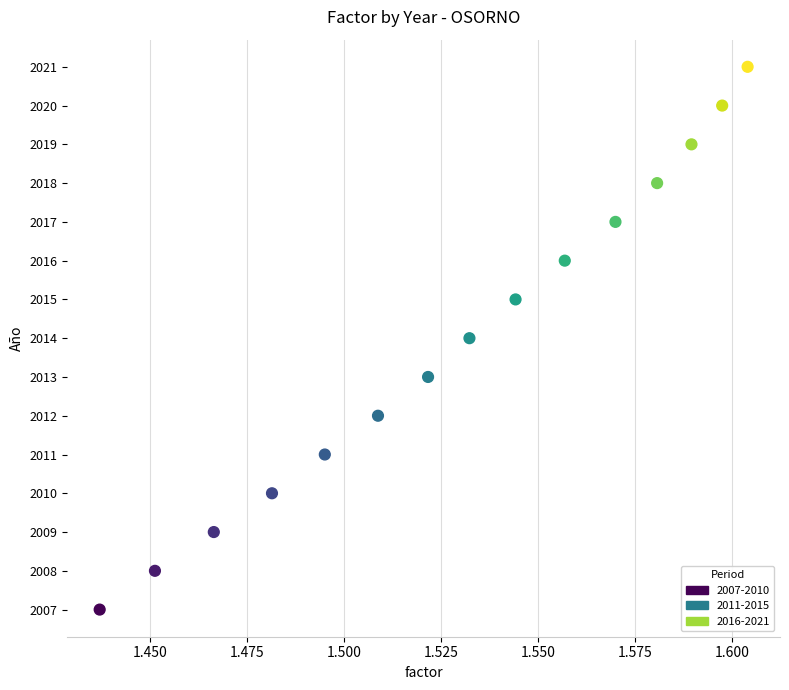

What is the range of Y values (max minus min)?

14